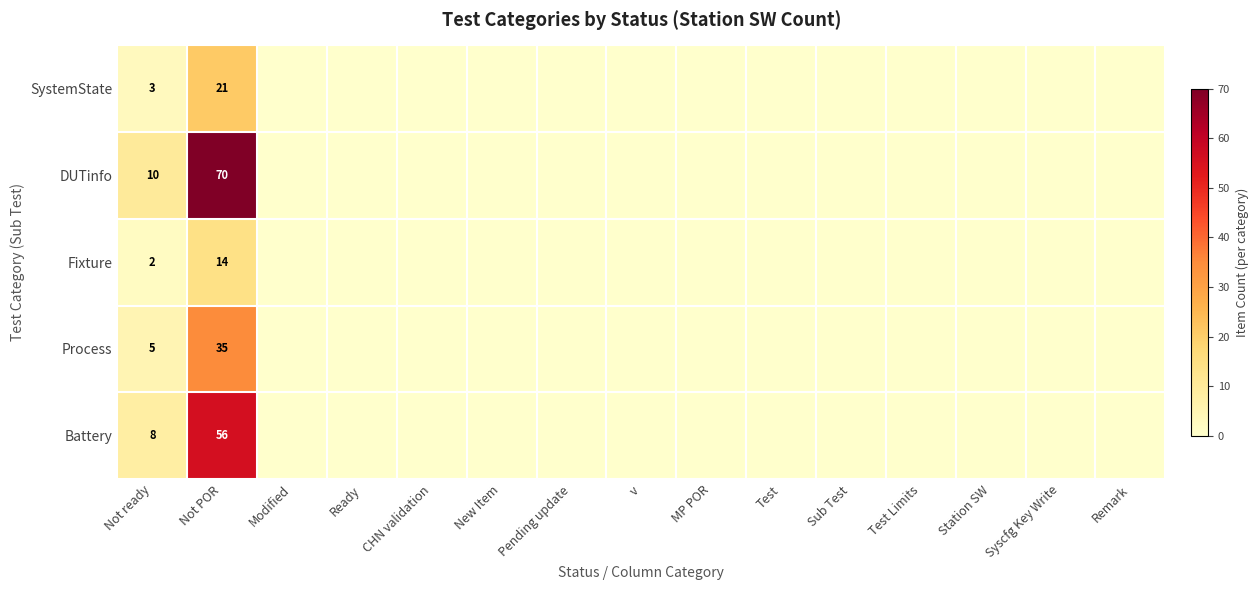

At which category is the sum across all series the highest?

Not POR